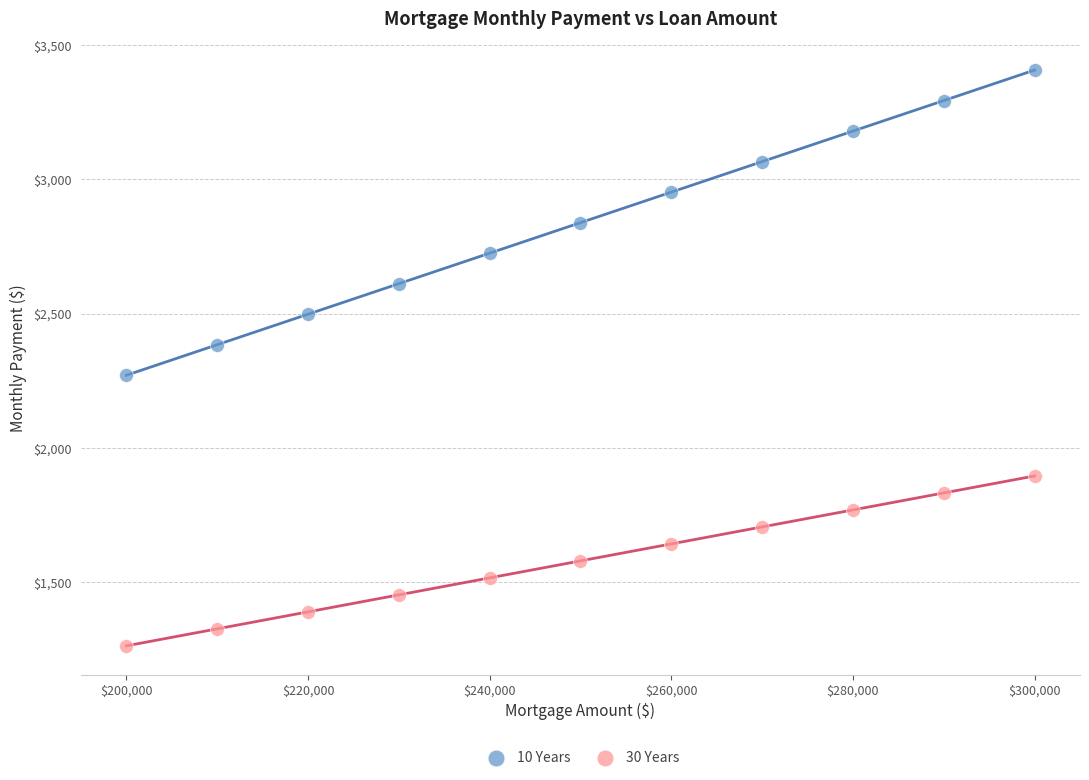

Which series reaches the minimum Y coordinate?

30 Years